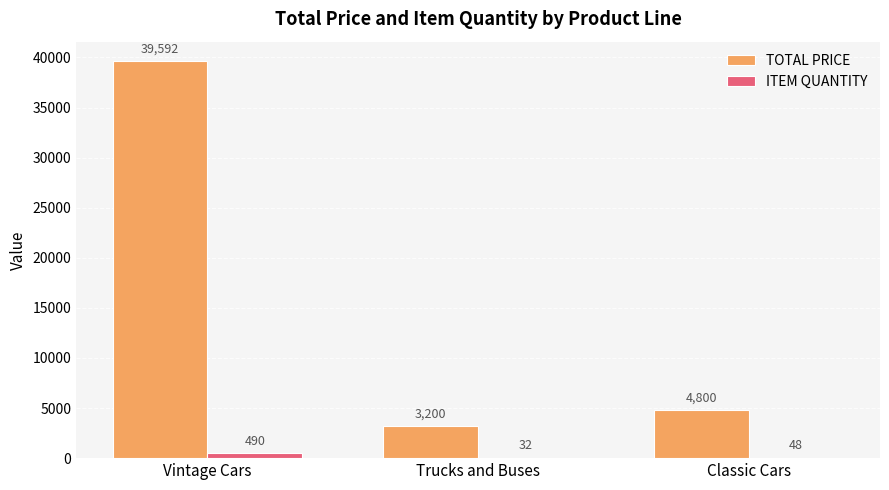

Which series has the largest total across all categories?

TOTAL PRICE